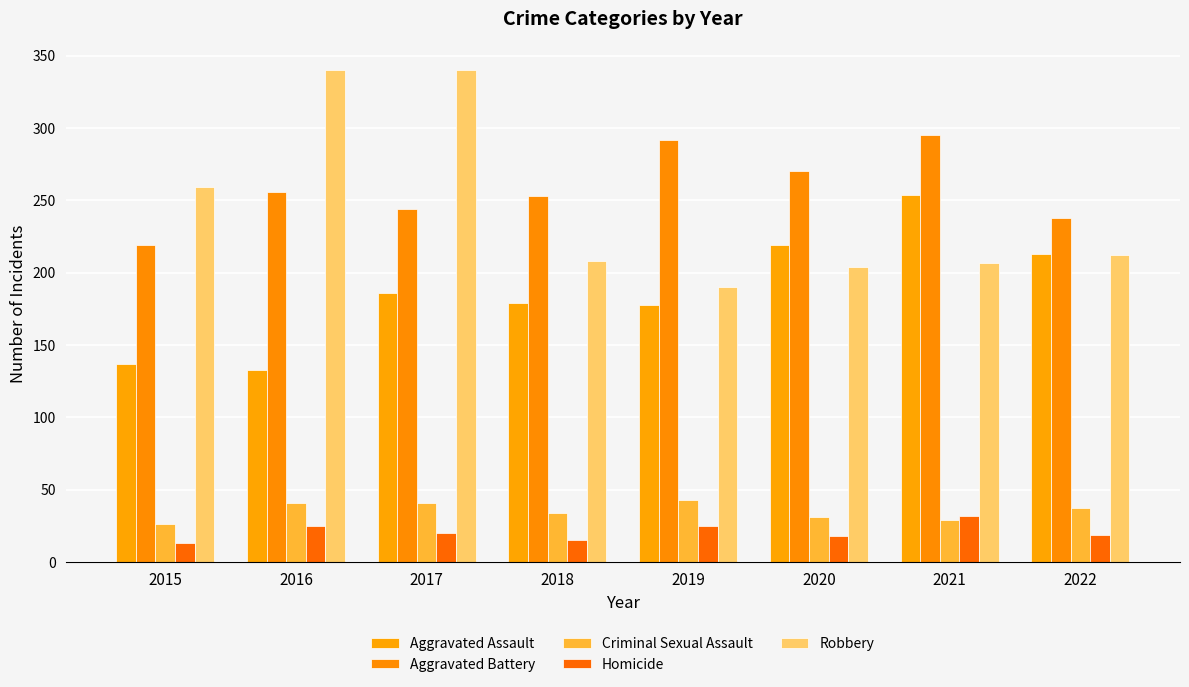

What is the value of the Aggravated Assault bar at the 7th from the left?

254